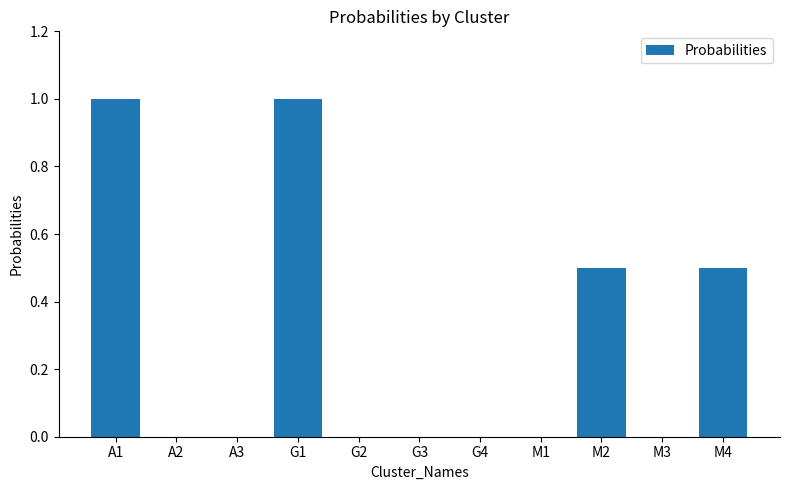

What is the approximate value at G1?

1.0